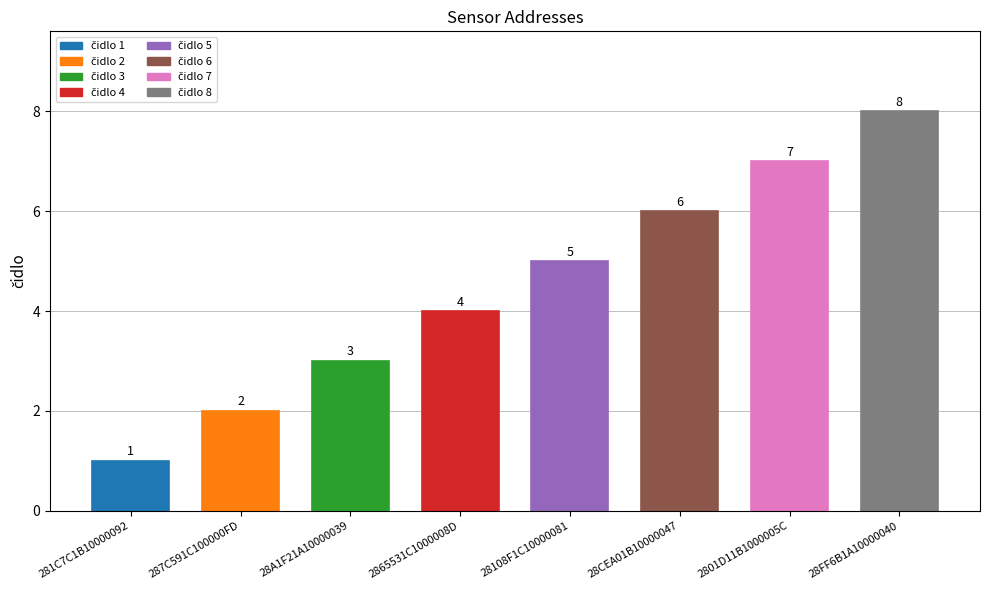

How many bars are there in total?

8